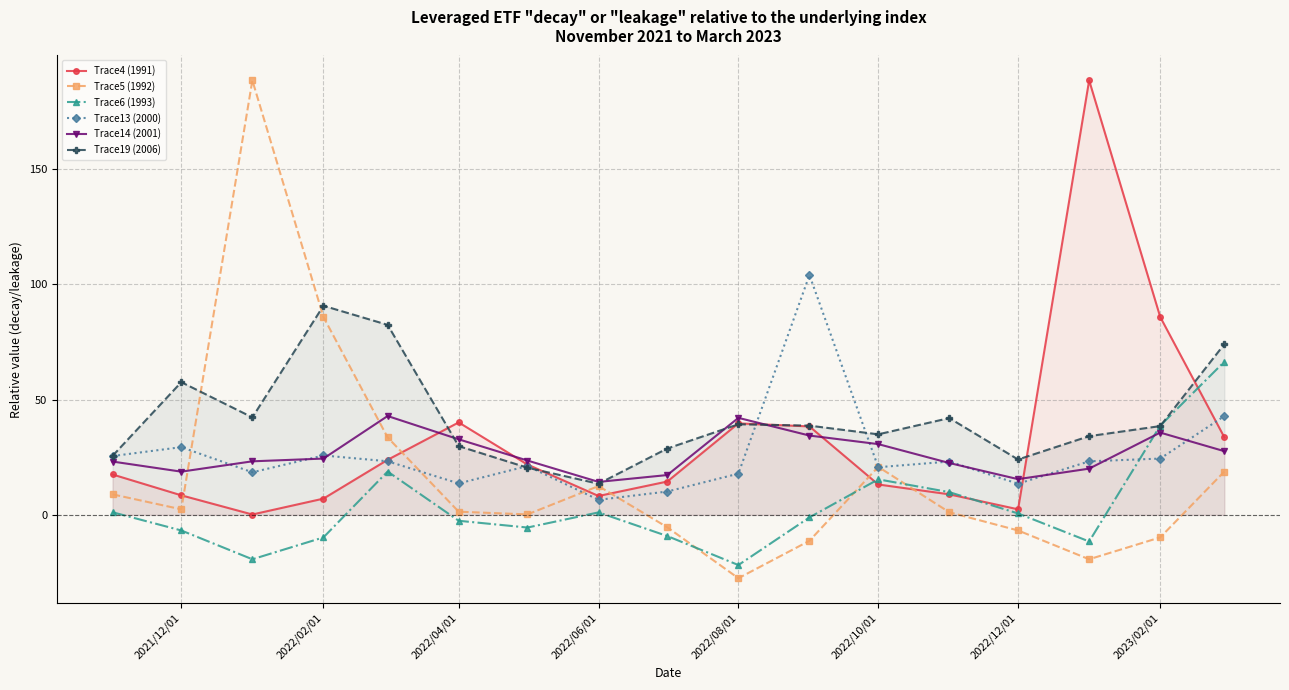

Which series has the widest spread of values?

Trace5 (1992)